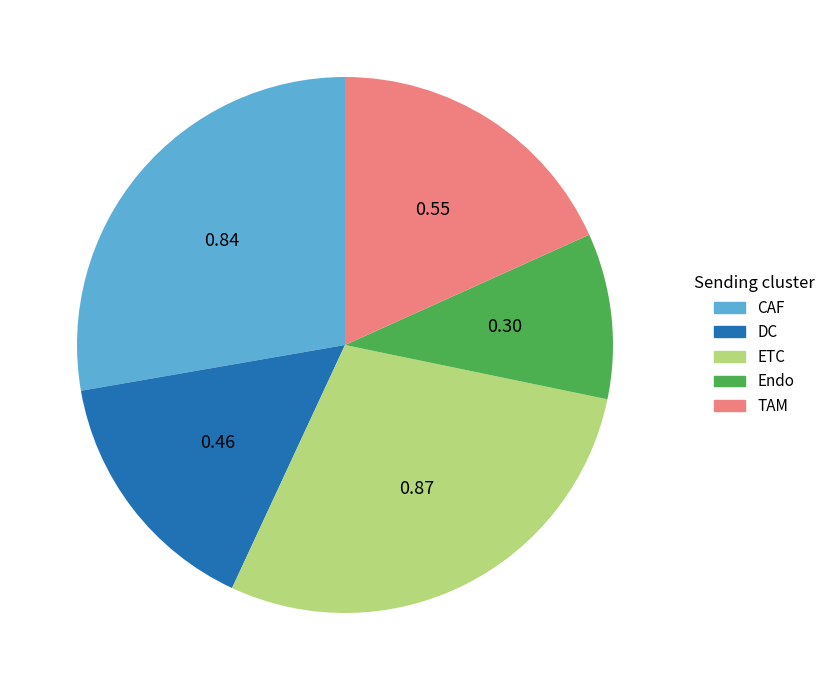

Rank the categories by value from lowest to highest.

Endo, DC, TAM, CAF, ETC